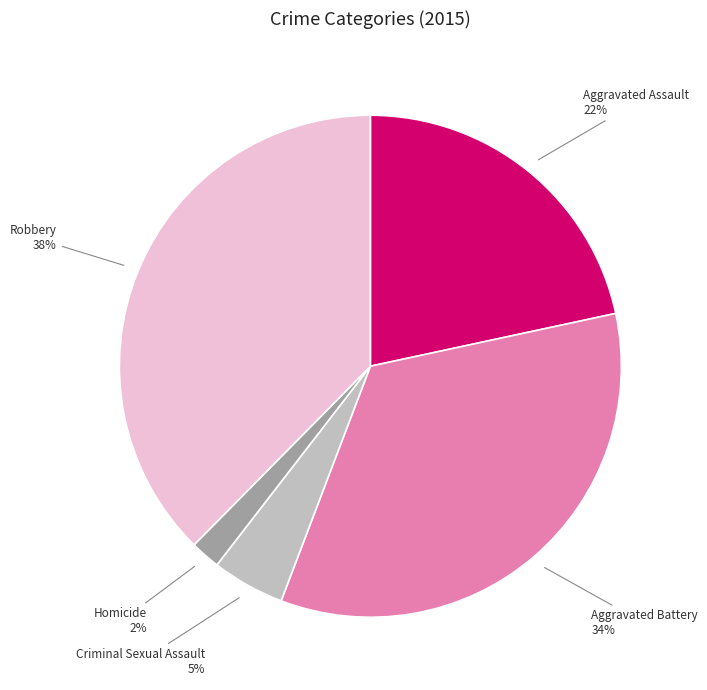

What is the largest slice in the pie chart?

Robbery